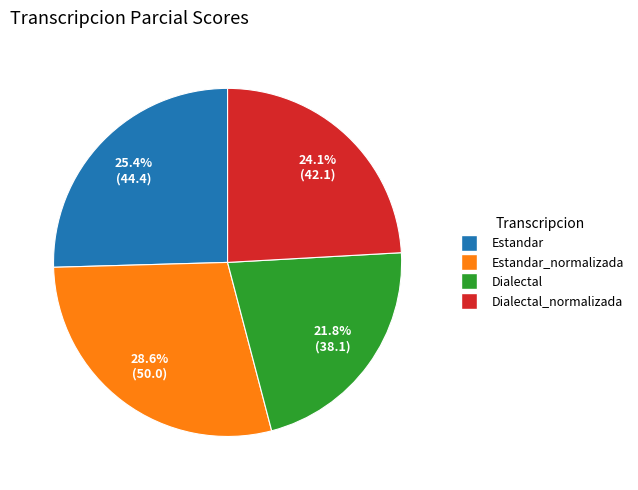

To the nearest percent, what portion does Dialectal represent?

22%